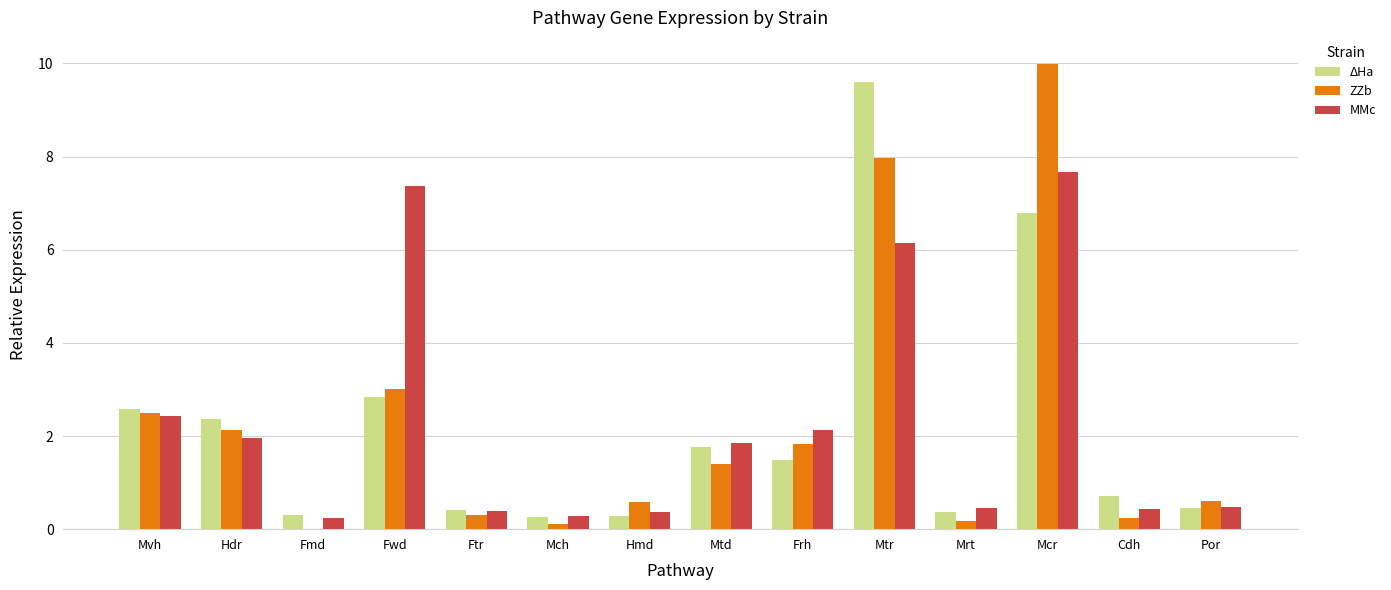

What is the sum of all ZZb values?

30.9